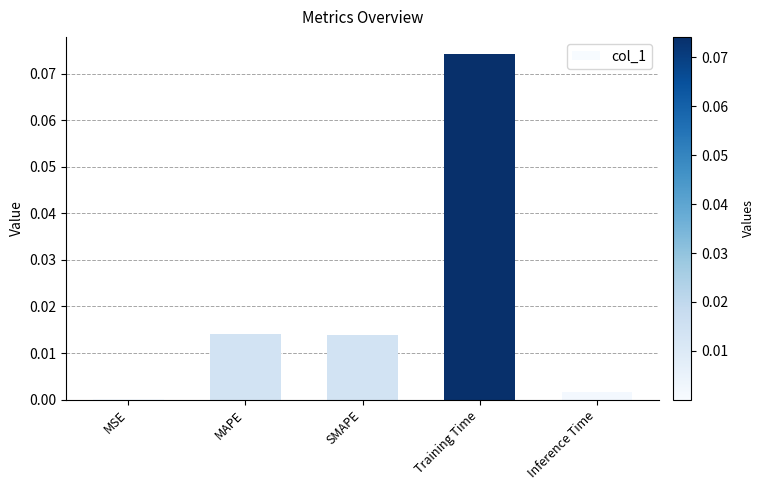

The chart shows a value of 0.0 at Training Time. True or false?

False